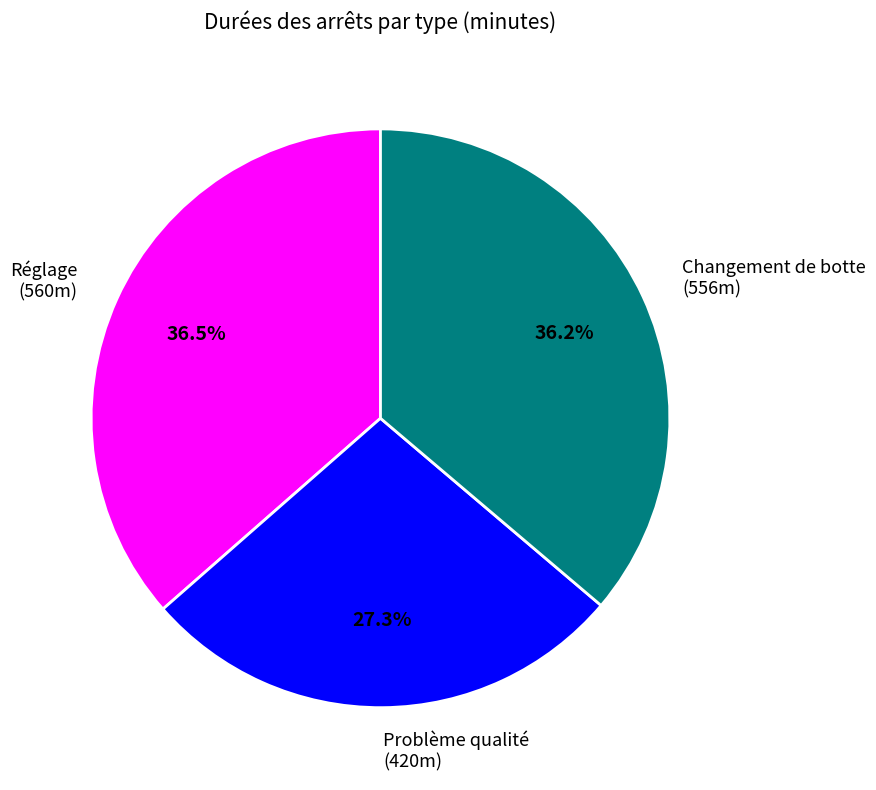

Approximately how many times larger is the value at Réglage compared to Changement de botte?

1.0